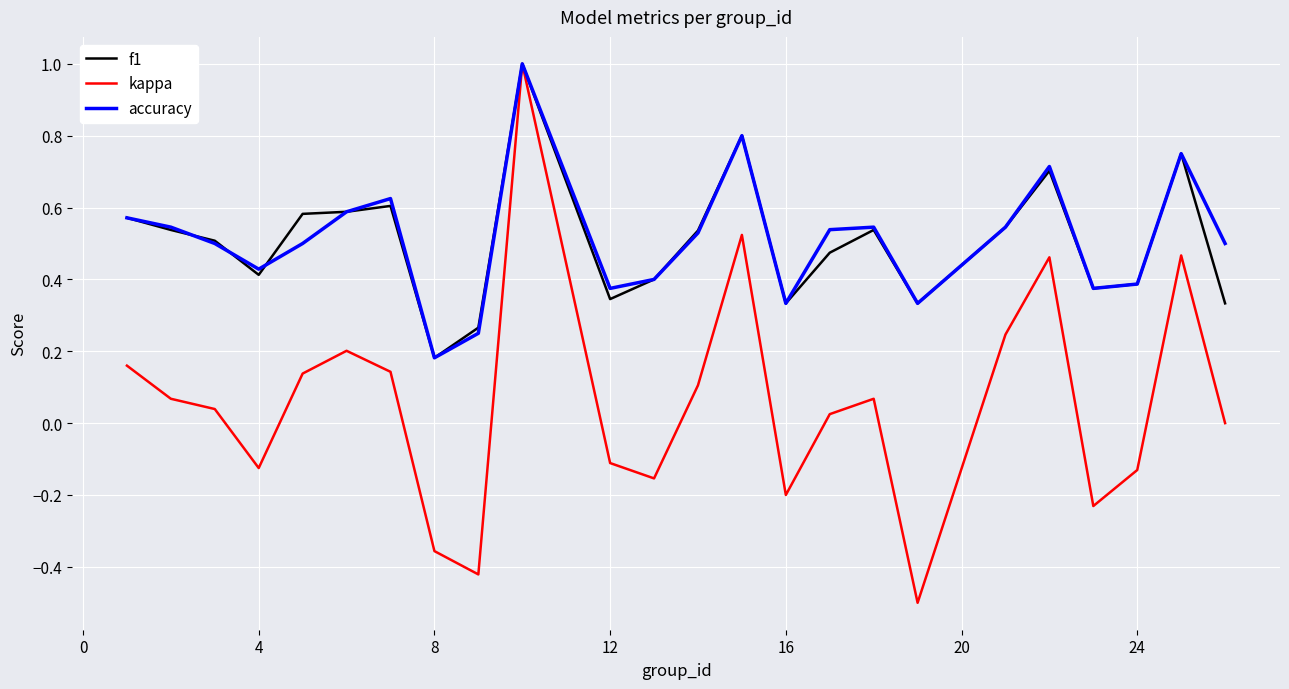

Which series has the widest spread of values?

kappa